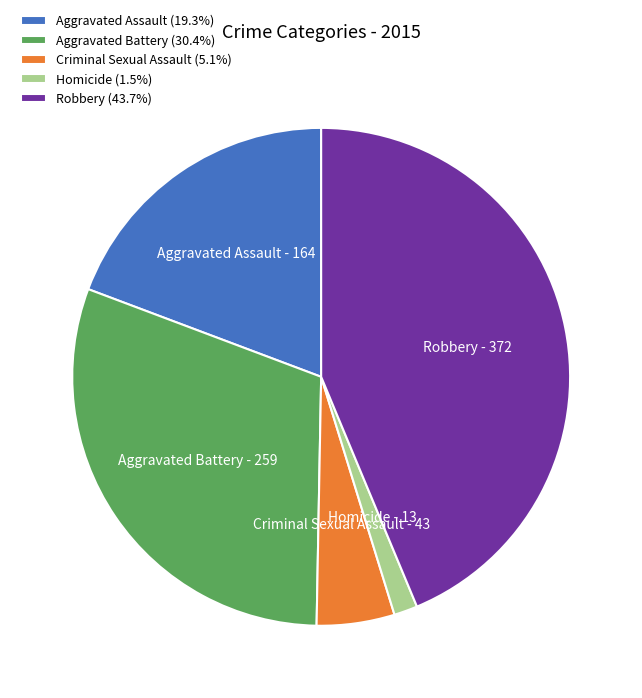

Which slice is the smallest?

Homicide